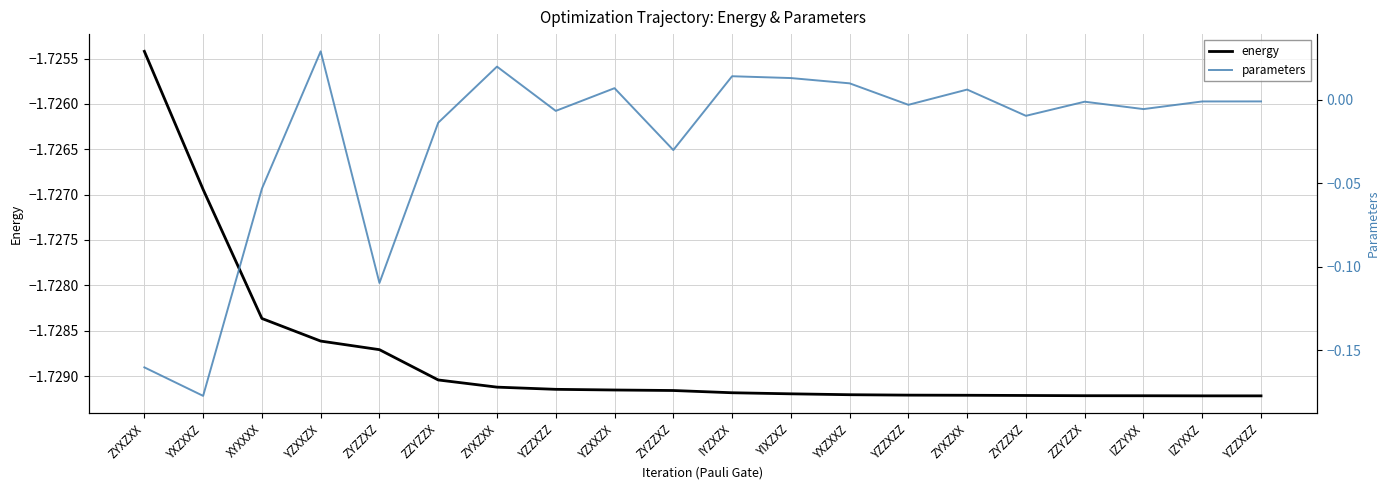

Read the energy value at ZZYZZX.

-1.7